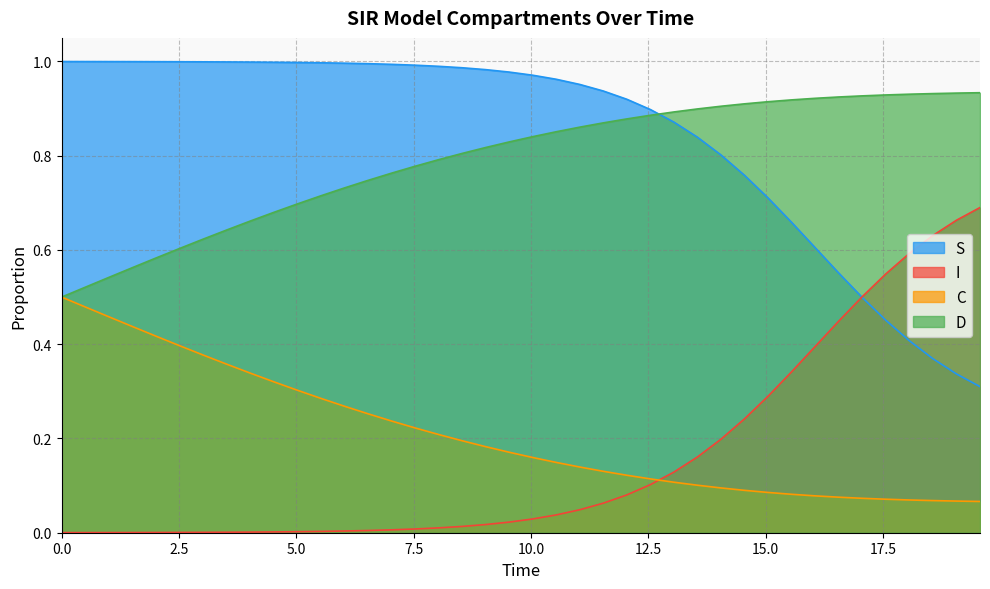

True or false: D has more than 2 interior local peaks.

False